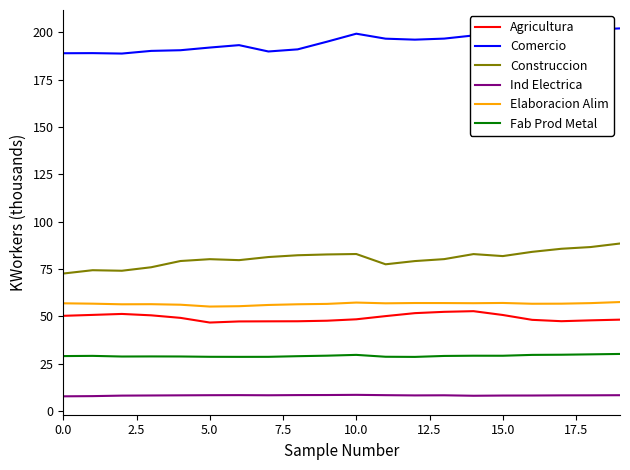

Which series has the largest total across all categories?

Comercio